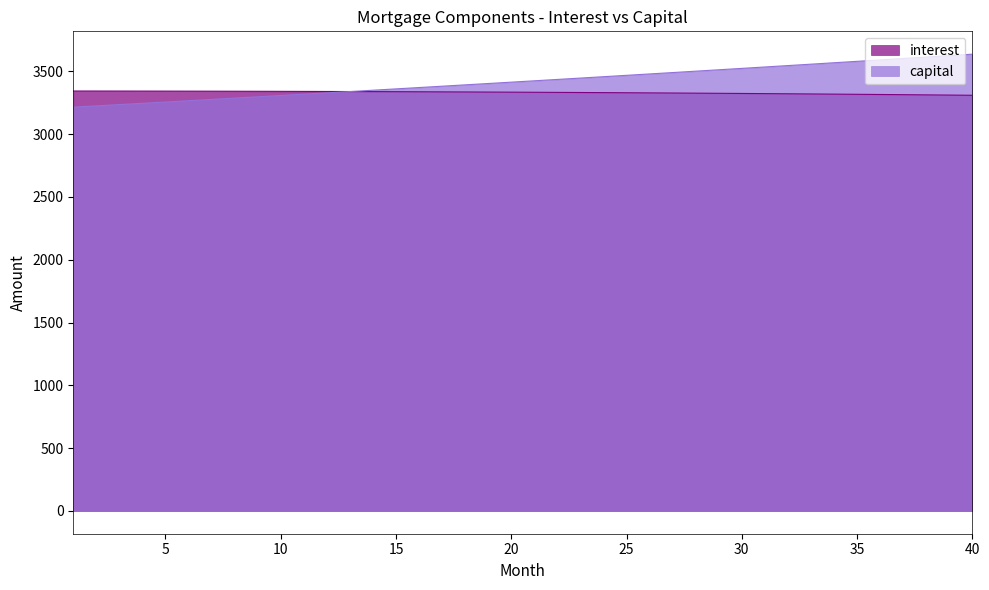

What is the ratio of the value at 26 to the value at 9?

1.0